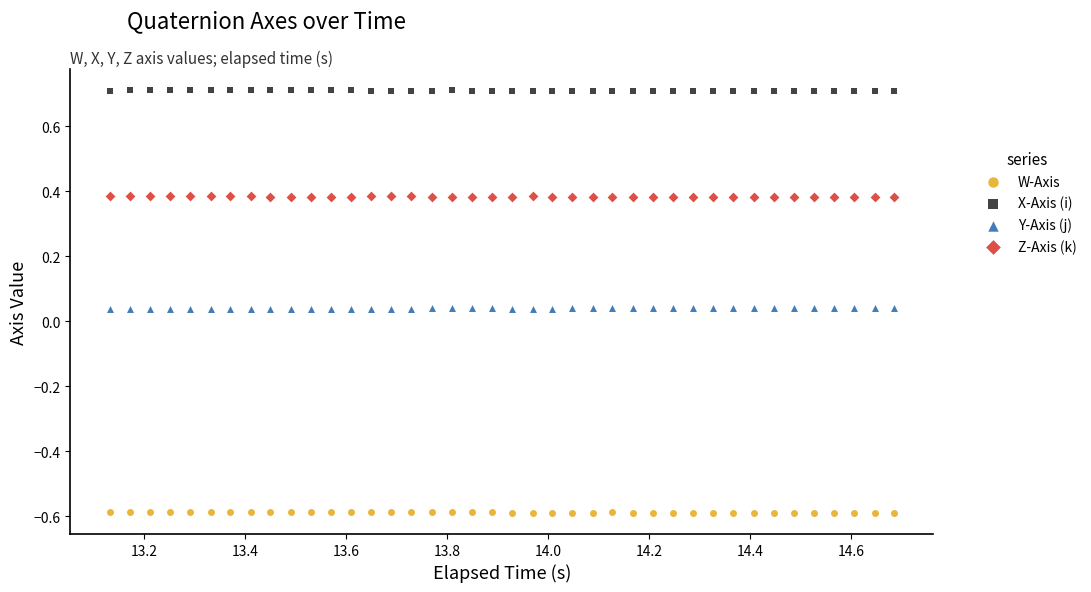

Which series contains the lowest Y value?

W-Axis